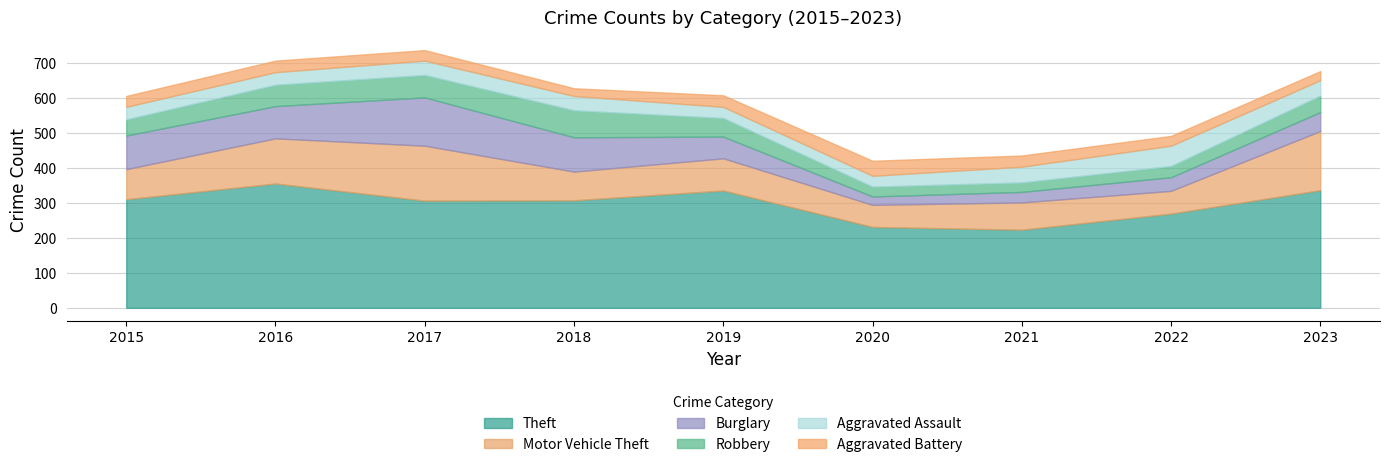

The Robbery series shows 28 at 2020. True or false?

True